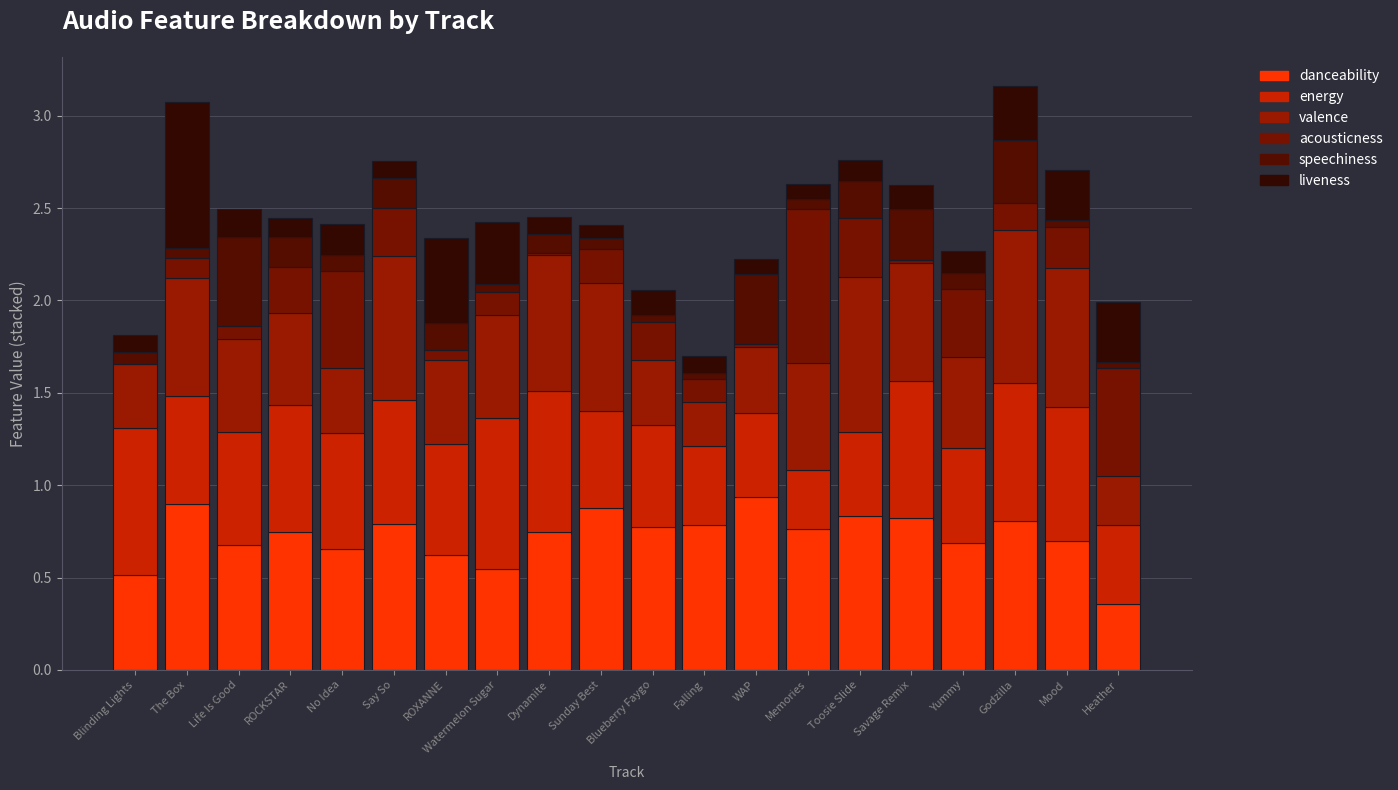

What are all the series names shown in the legend?

danceability, energy, valence, acousticness, speechiness, liveness